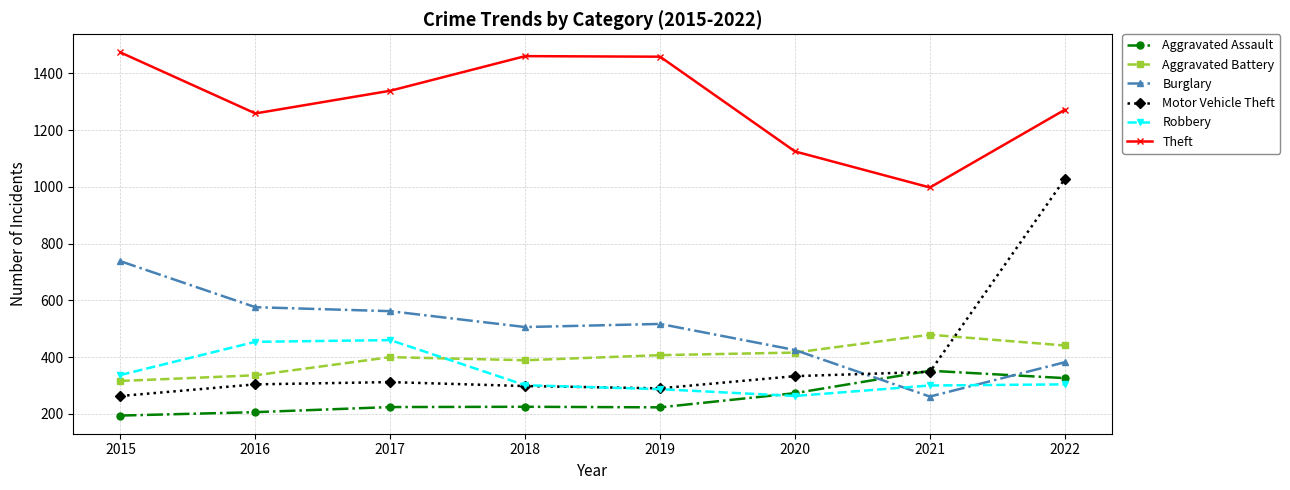

True or false: Theft has more than 2 interior local peaks.

False